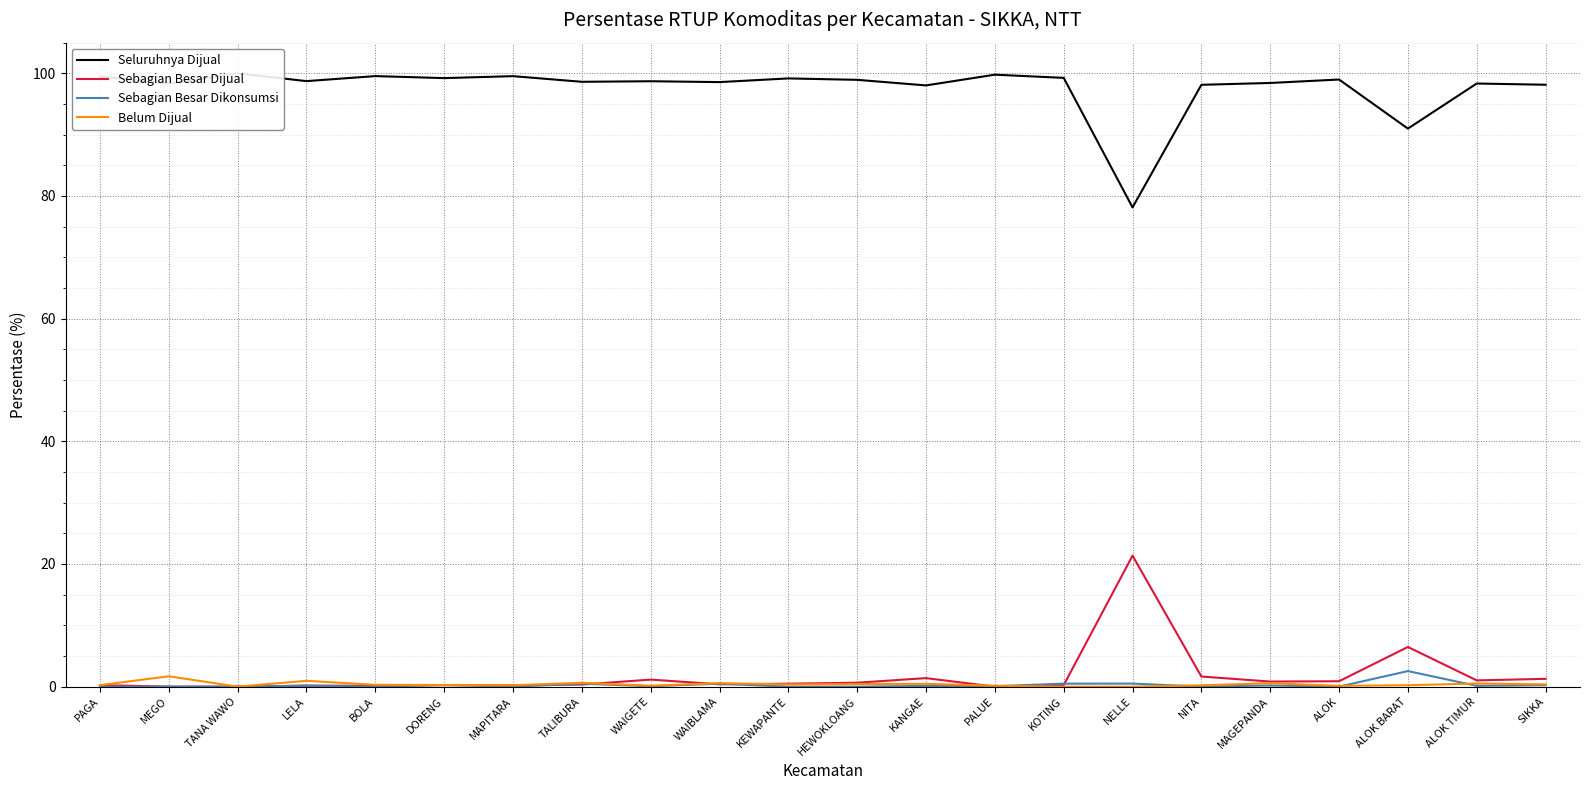

What is the difference between the second highest and minimum values in the Sebagian Besar Dijual series?

6.5